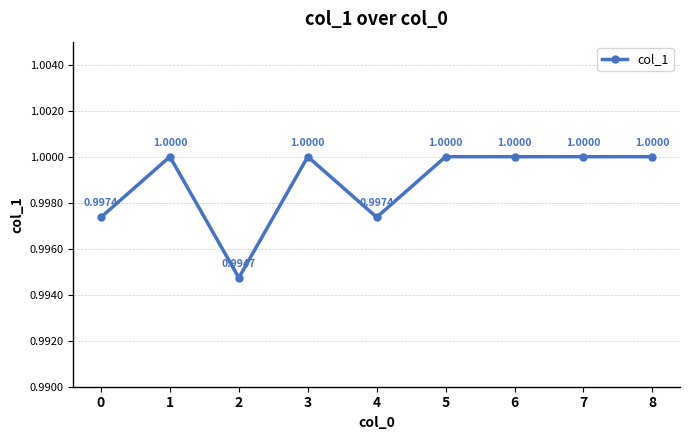

At which category does the data reach its first local peak?

1